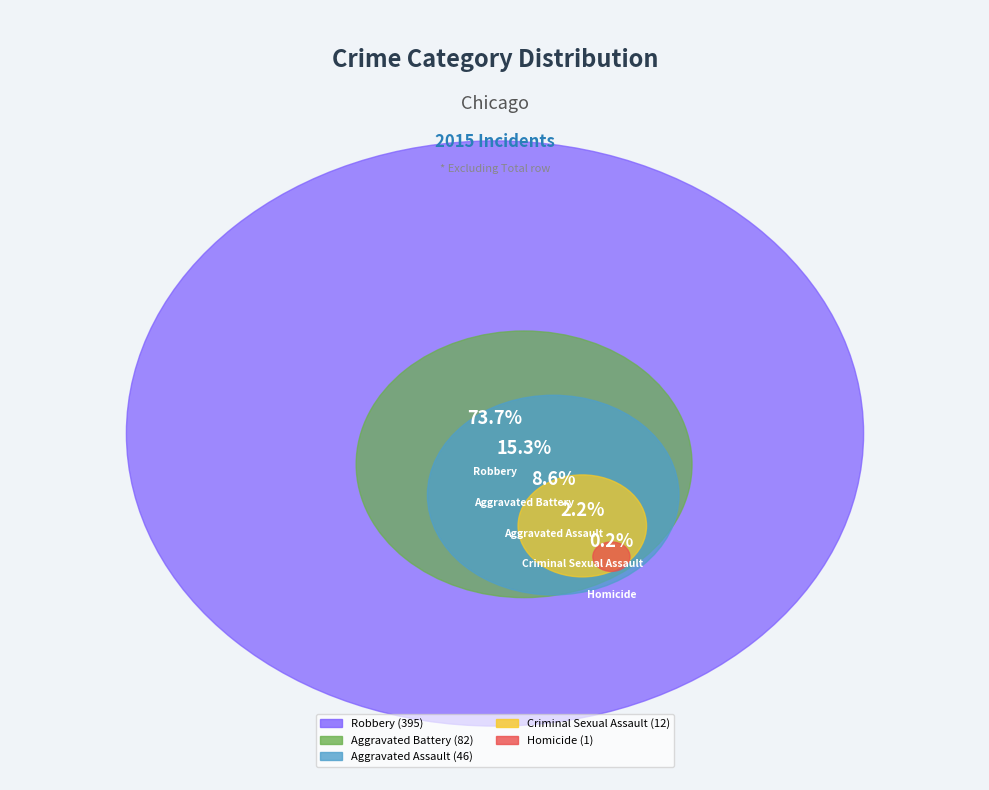

What is the change in value from Aggravated Battery to Robbery?

+313